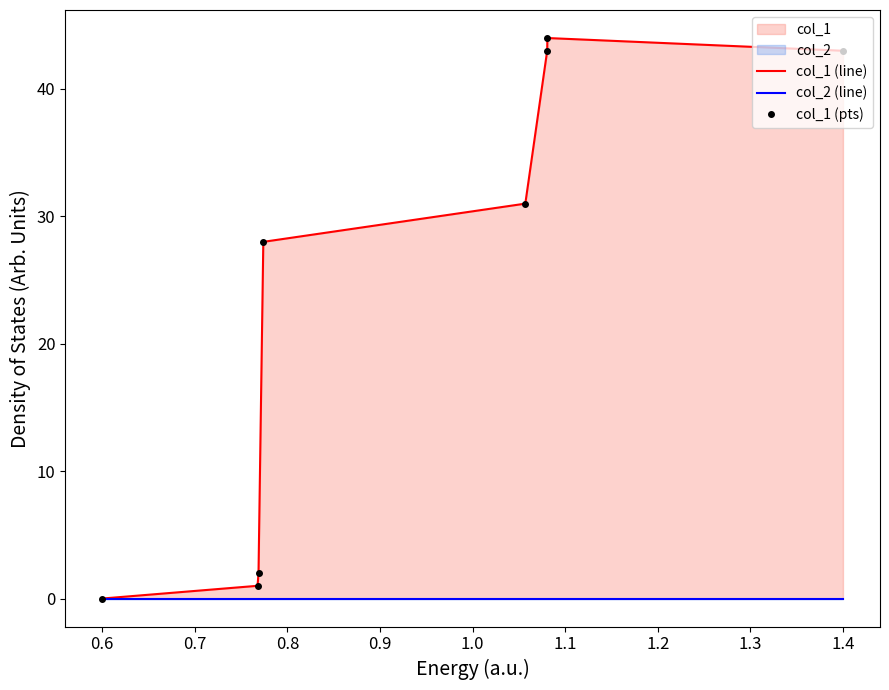

Is the value of col_1 (line) at 0.9 greater than the value of col_2 (line) at 0.7?

Yes